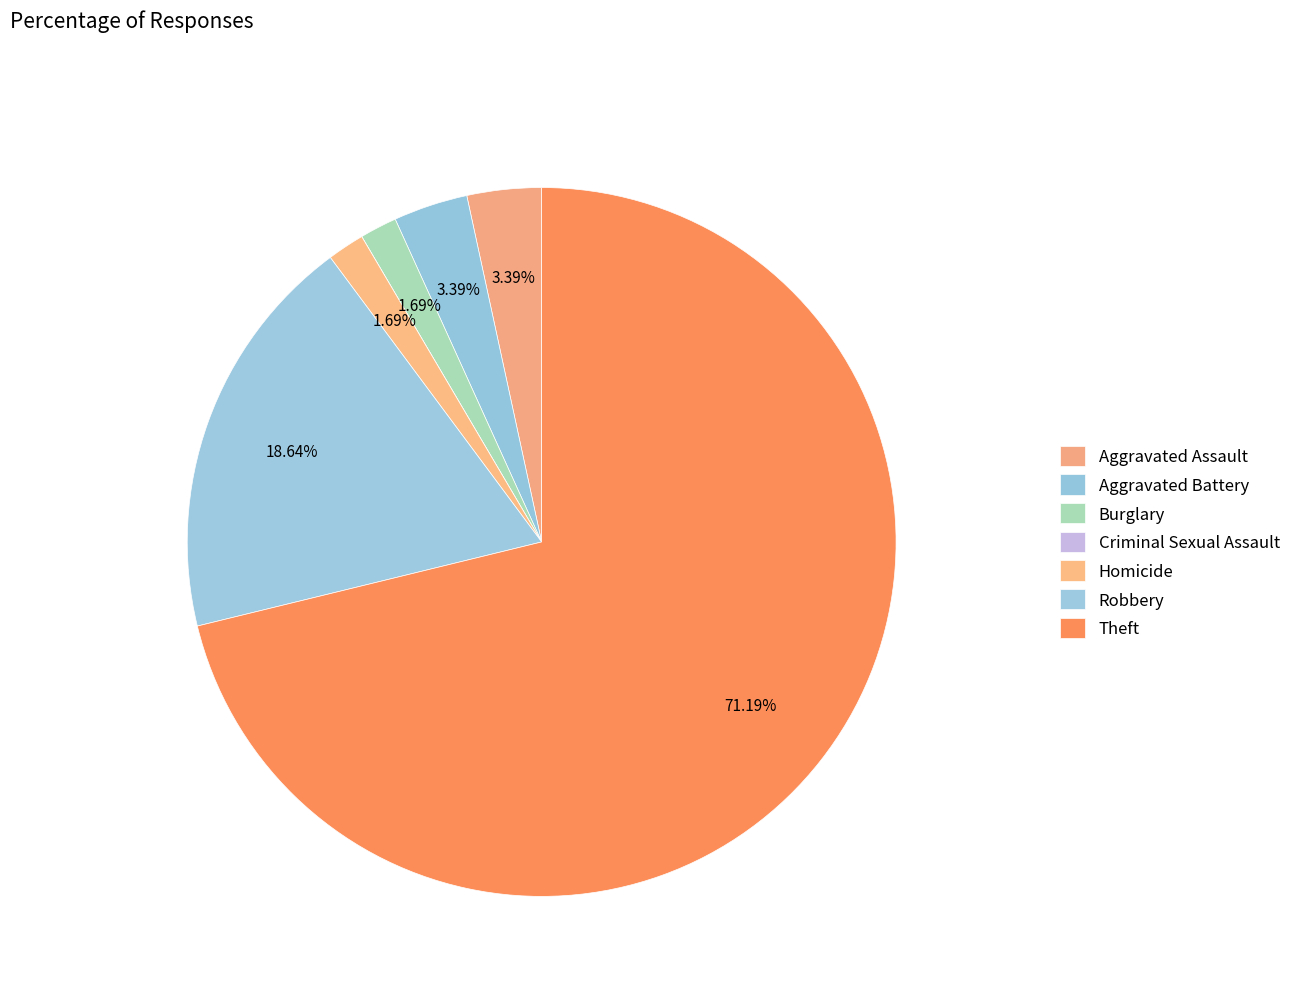

True or false: Theft accounts for 85% of the total.

False